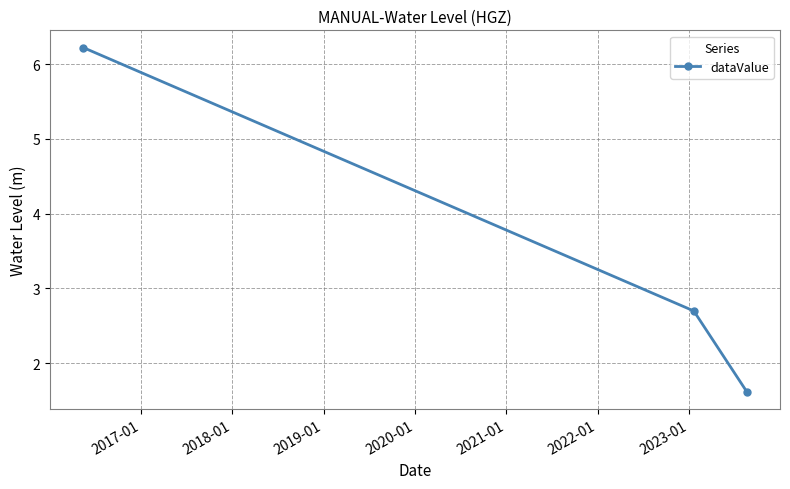

What is the value of the 3rd point from the left?

1.6